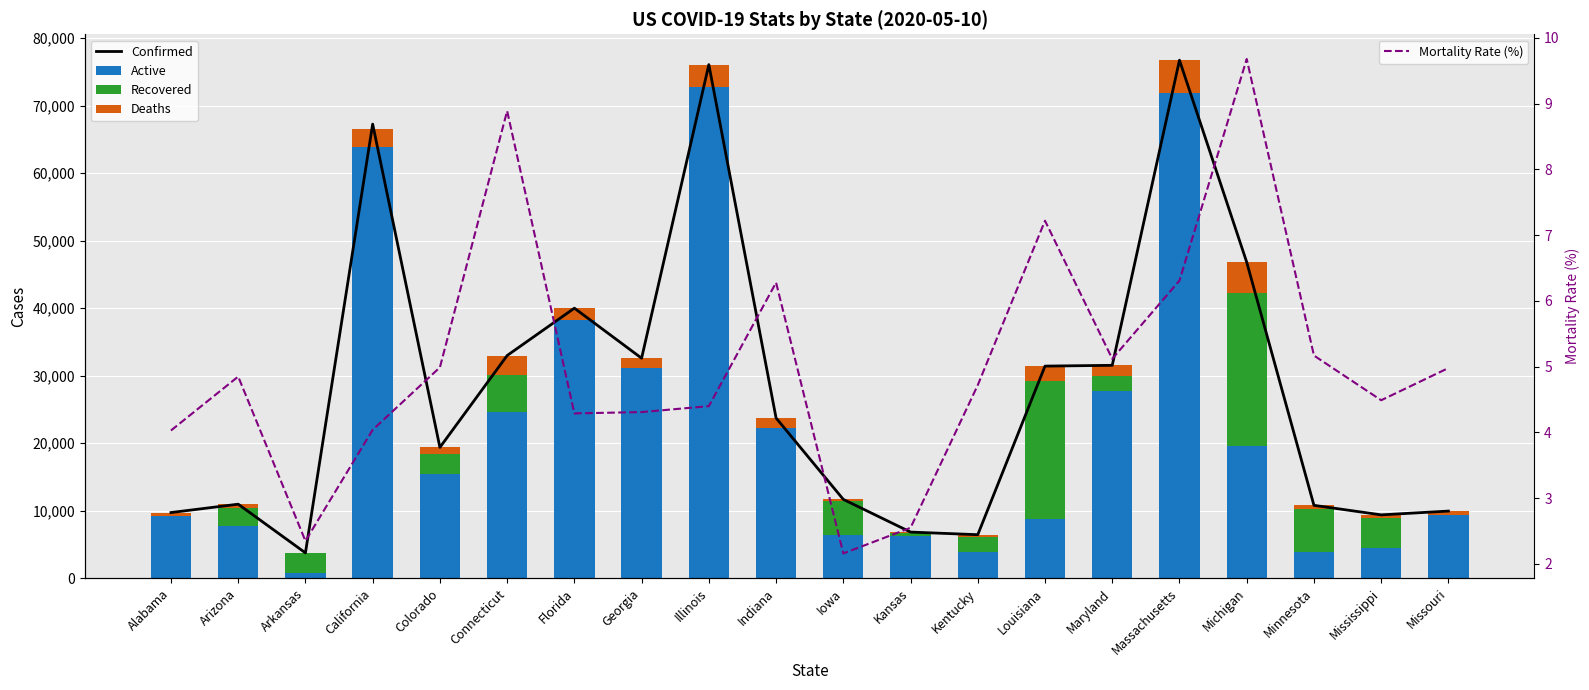

What is the label of the 13th bar from the left?

Kentucky